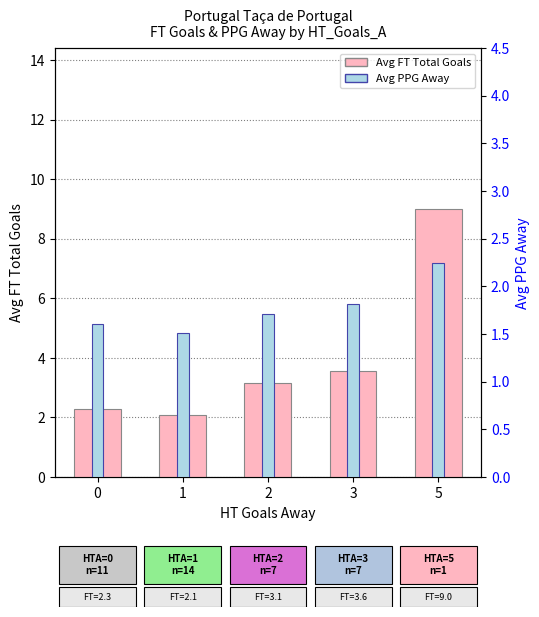

What is the value of the Avg FT Total Goals bar at the 1st from the left?

2.3